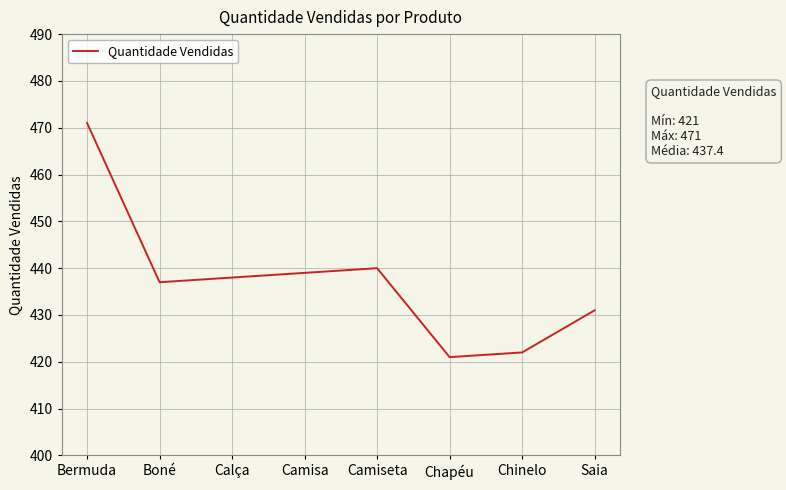

Is it true that the value at Chinelo is 422?

True